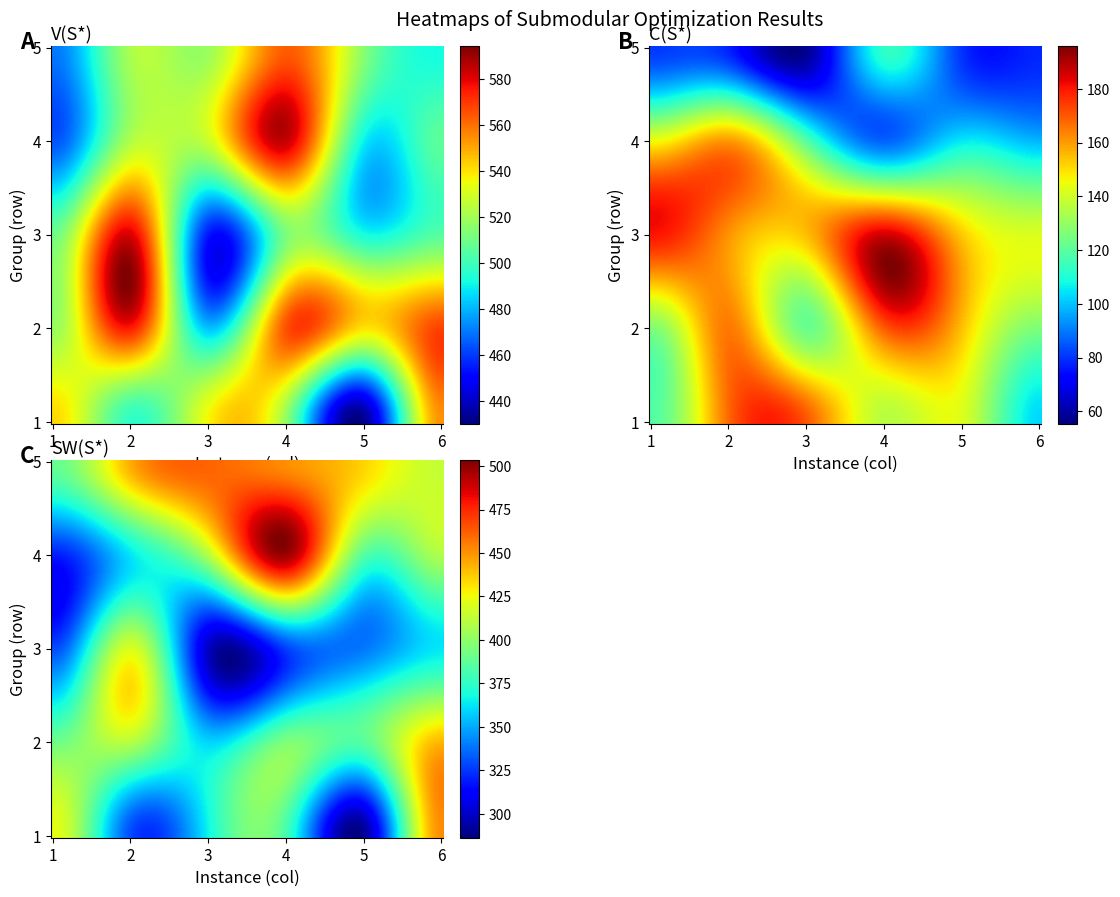

What is the lowest value of the C(S*) series?

57.8